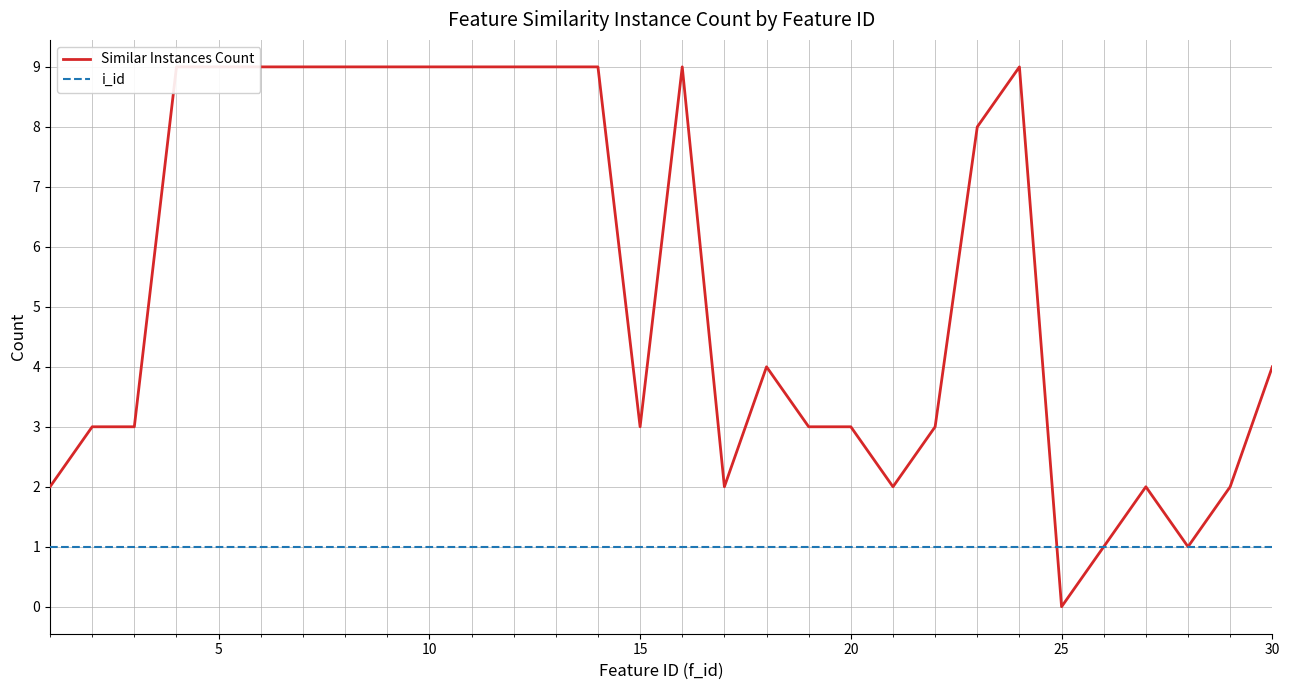

True or false: Similar Instances Count has a value of 5 at 5.

False